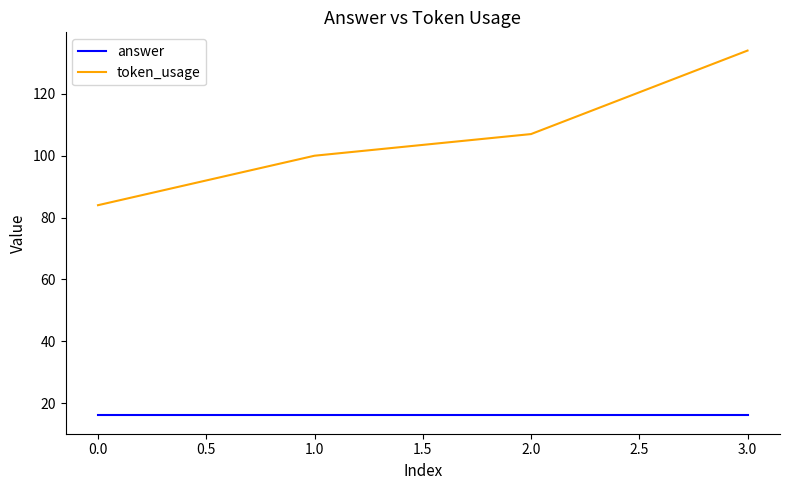

True or false: answer has a value of 16 at 3.0.

True